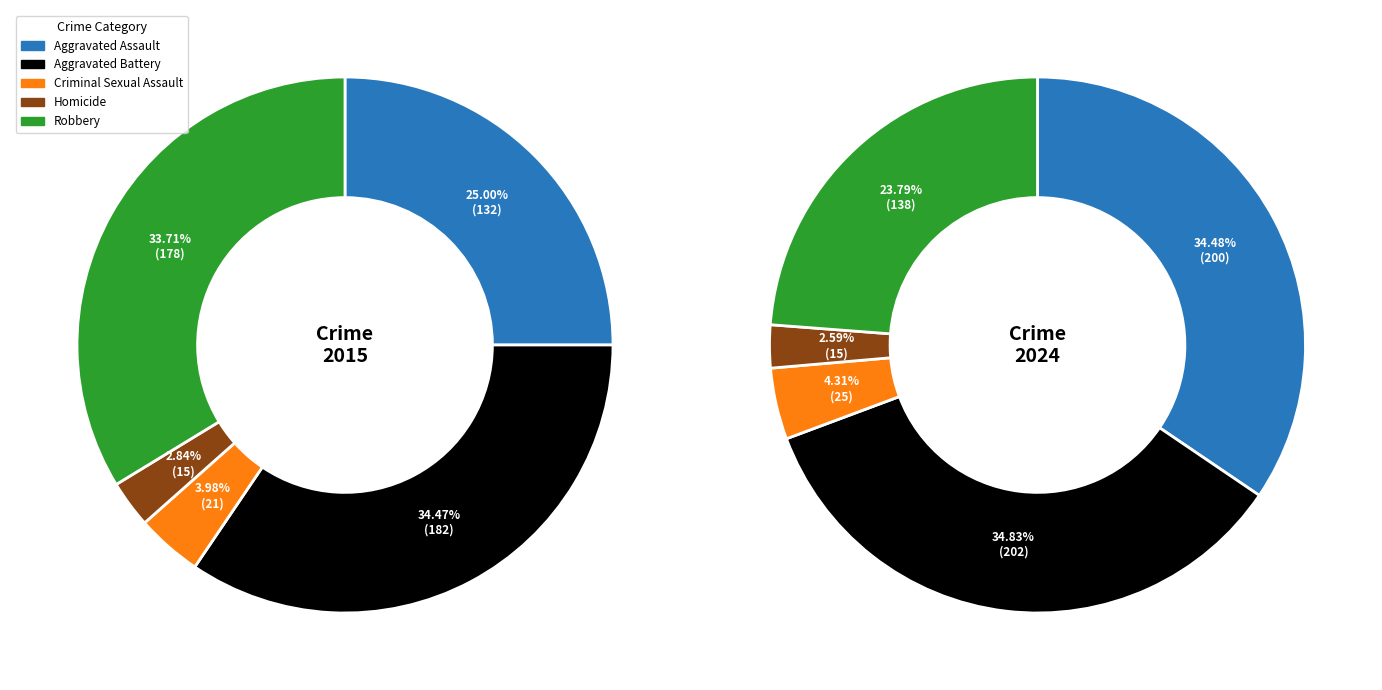

Which category has the smallest portion of the pie?

Homicide